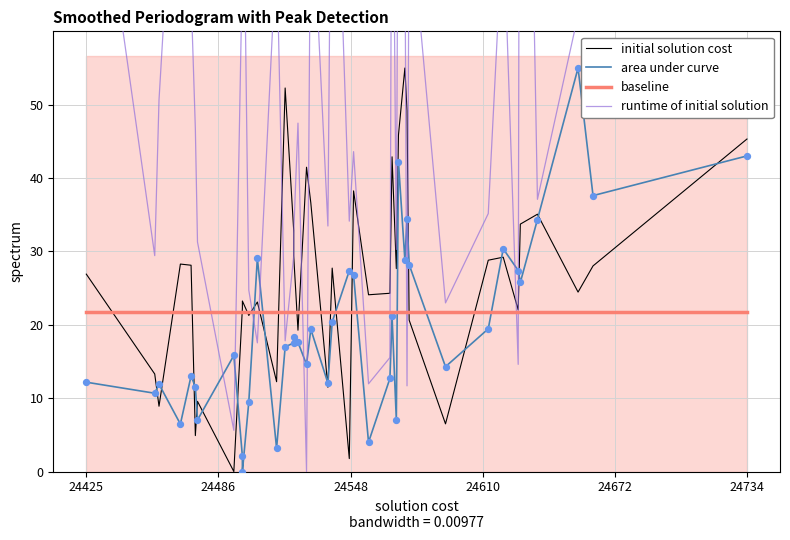

Which series has the largest total across all categories?

runtime of initial solution